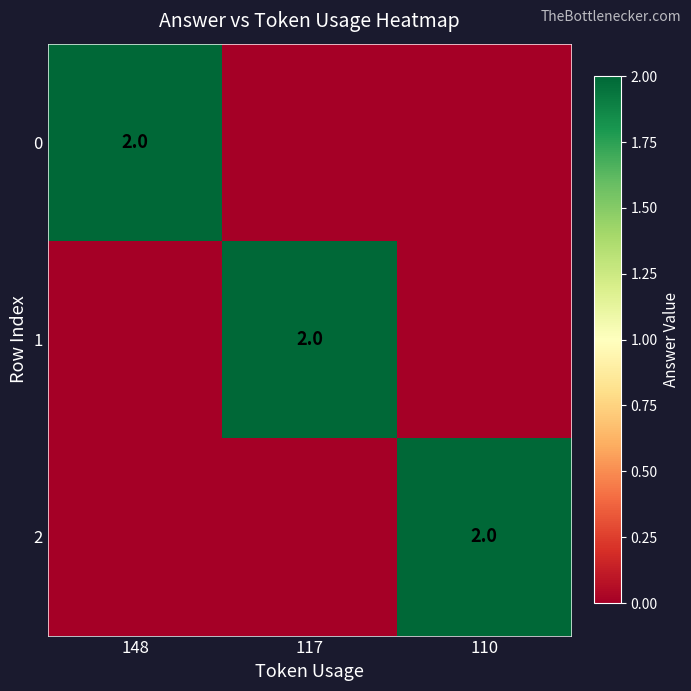

True or false: 0 has a value of 2 at 148.

True